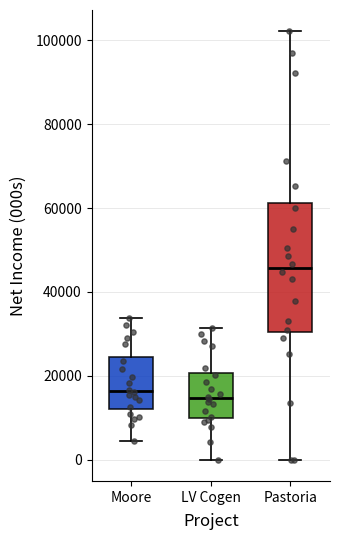

Where does the upper whisker of the box for Moore end on the y-axis? The values are not printed on the chart, so give them approximately, as read against the axis.

34000